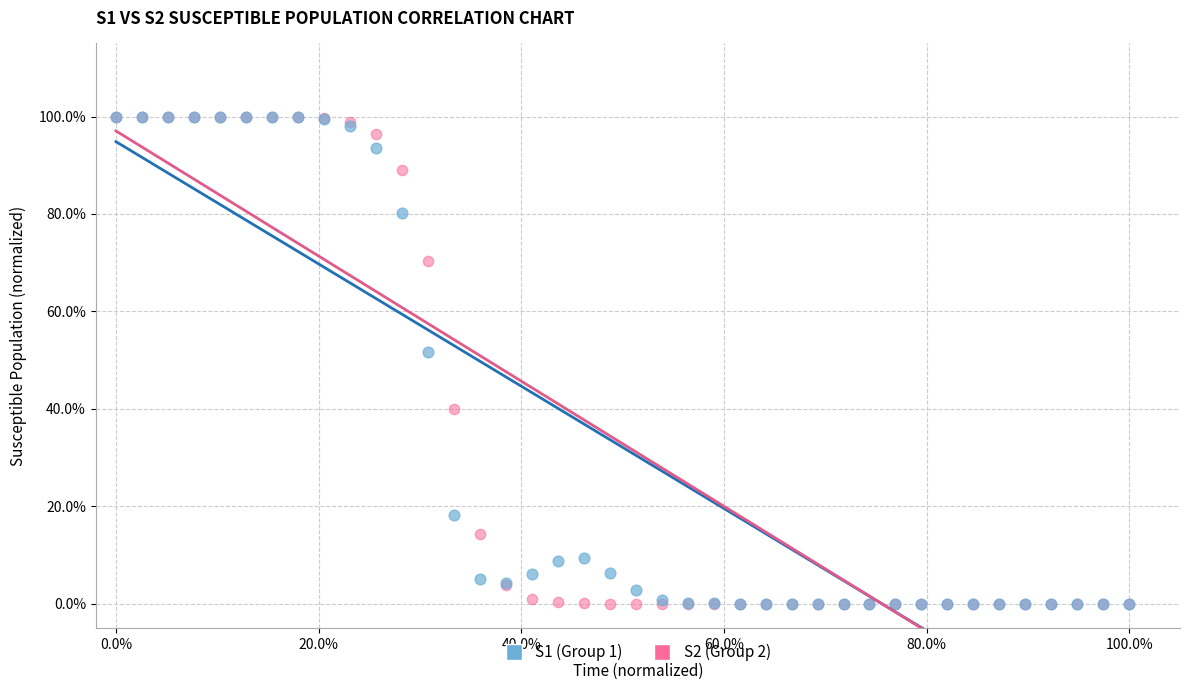

Which series has the widest spread of Y values?

S2 (Group 2)